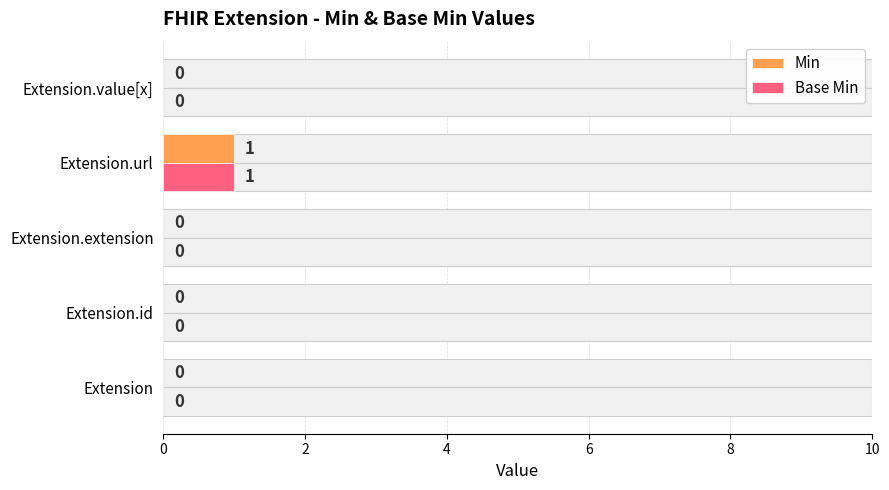

What is the greatest value displayed?

1